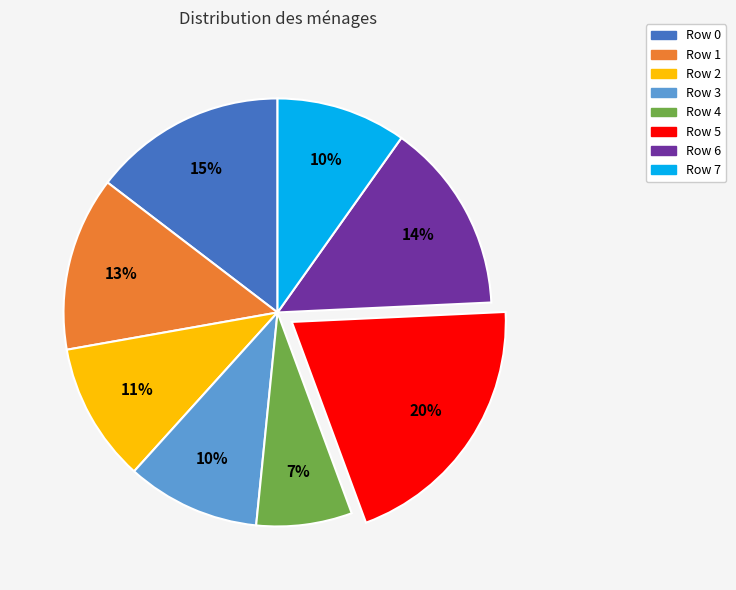

True or false: Row 5 accounts for 35% of the total.

False